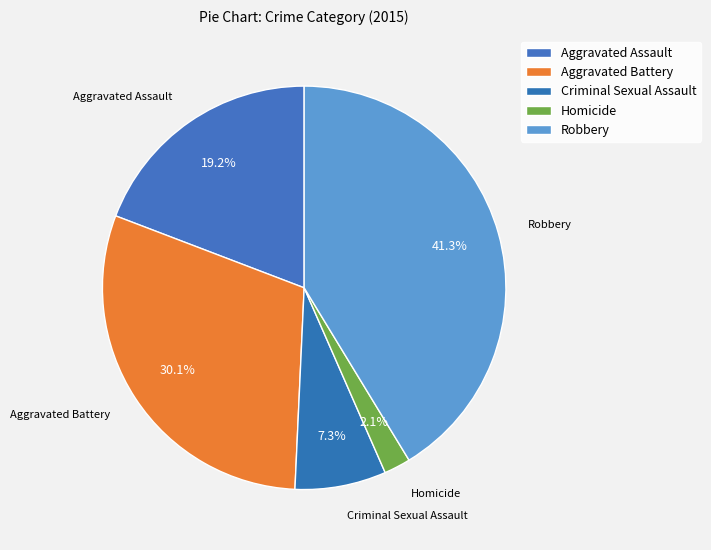

Count the number of slices in the pie.

5